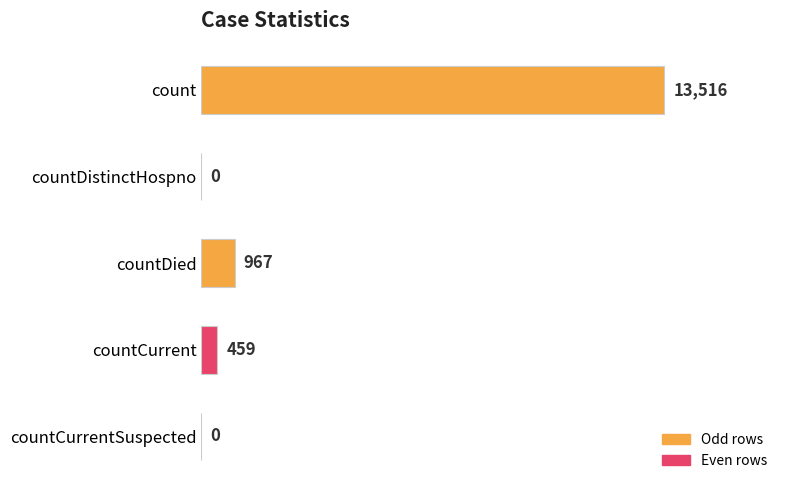

What is the average value?

2988